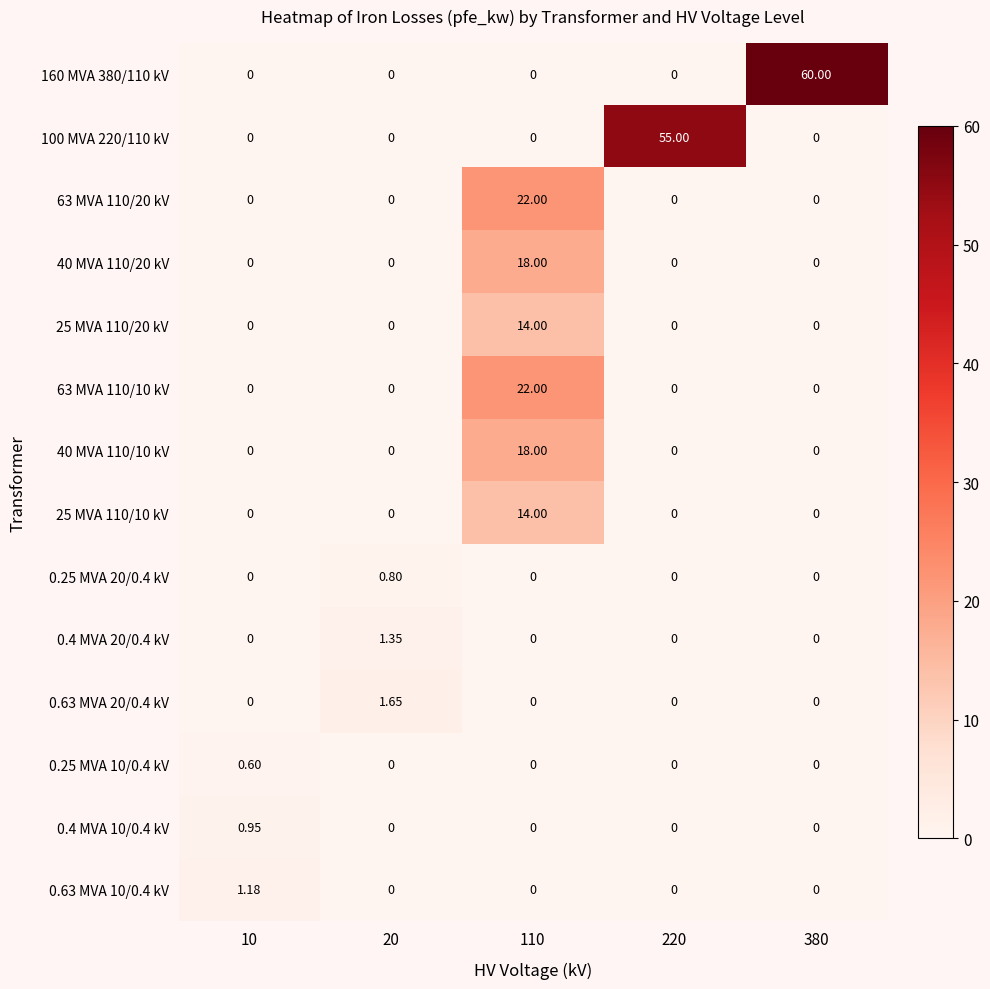

Which series has the widest spread of values?

160 MVA 380/110 kV